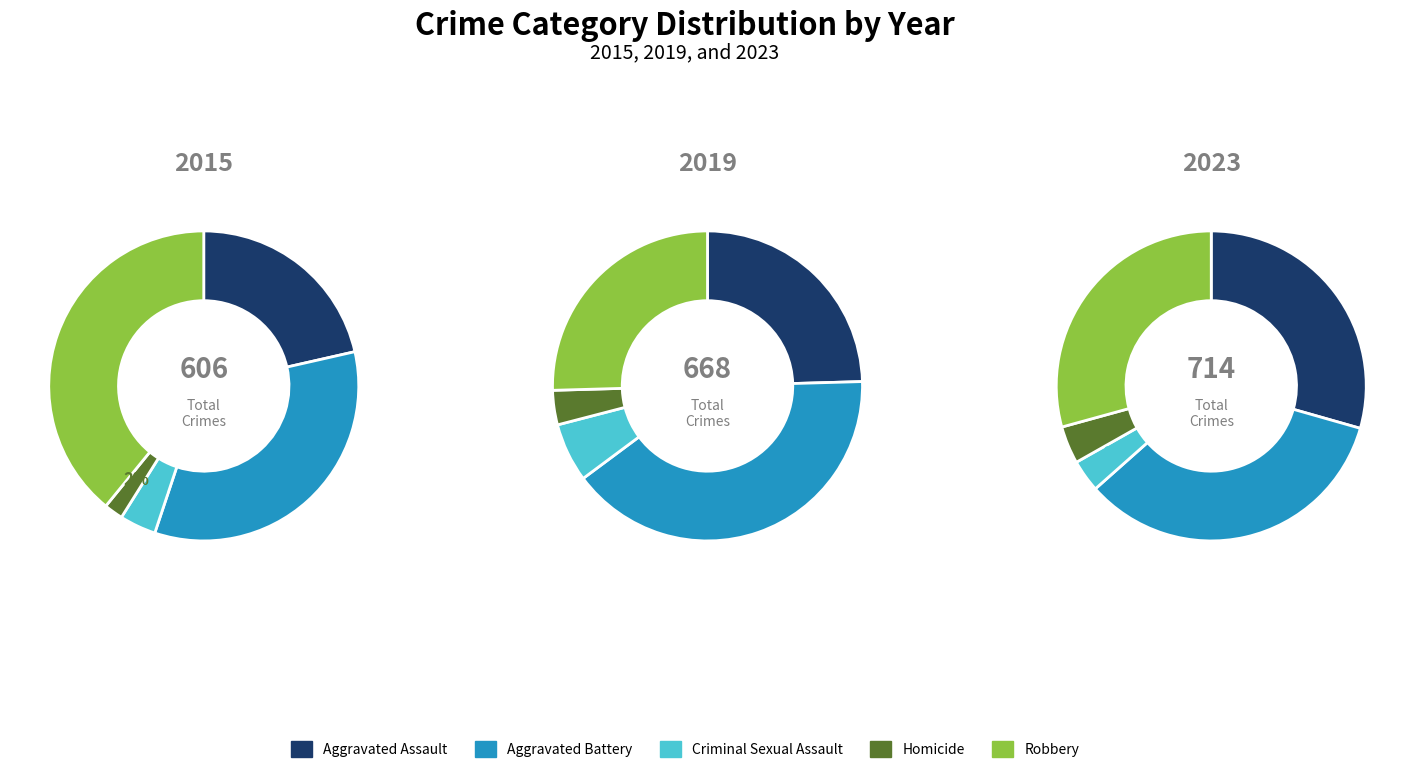

What portion of the pie excludes Aggravated Battery?

66.3%